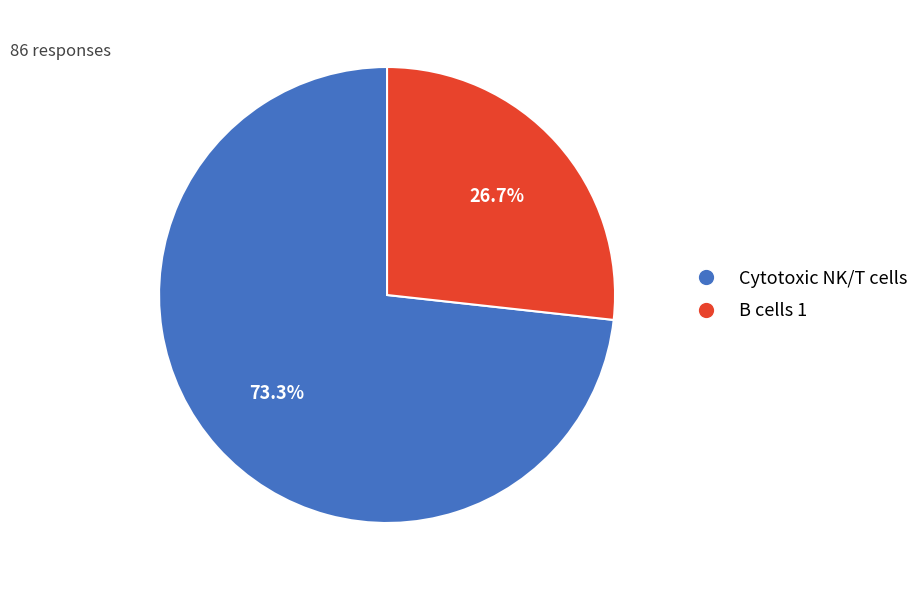

Is Cytotoxic NK/T cells the majority of the pie?

Yes